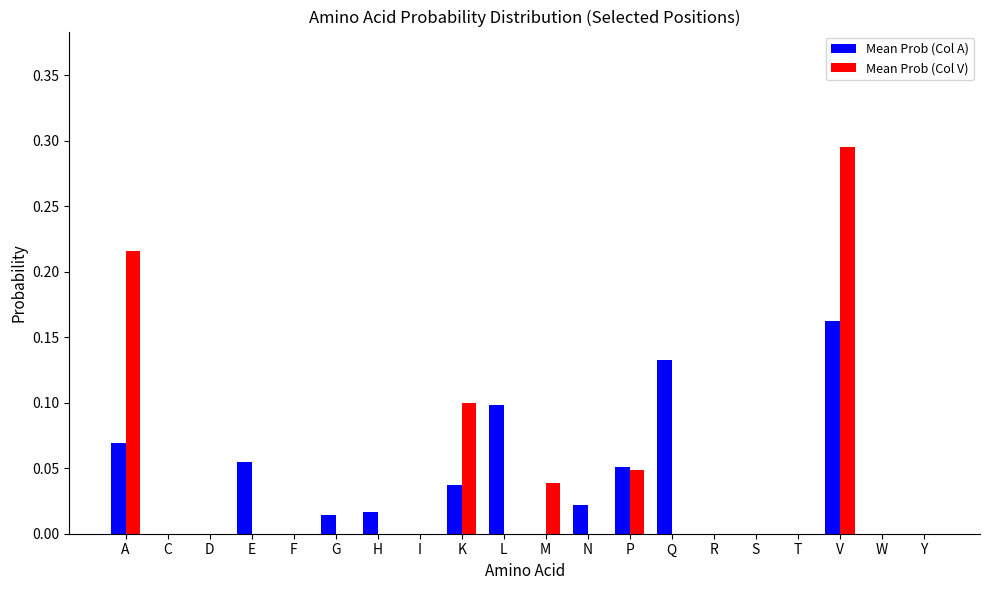

Between E and P, which series saw the biggest shift?

Mean Prob (Col V)